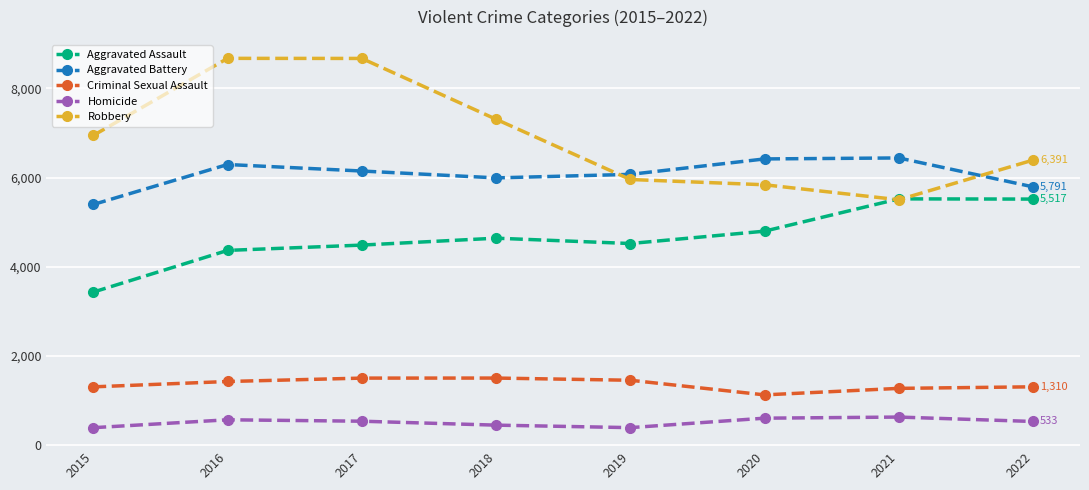

The value of Homicide at 2020 is 956. True or false?

False